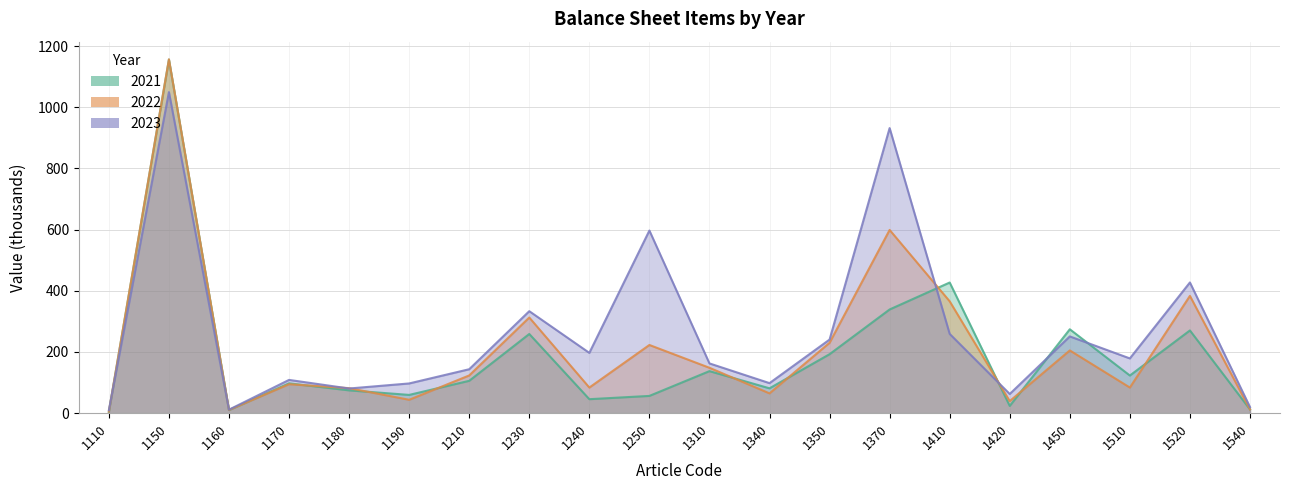

Which series has the largest range (max minus min)?

2021